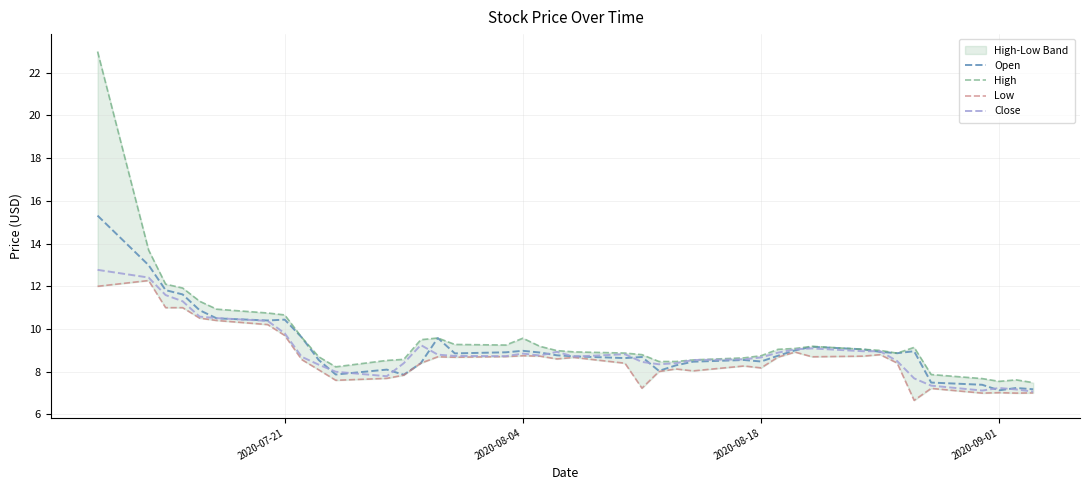

True or false: Low and High intersect in this chart.

False